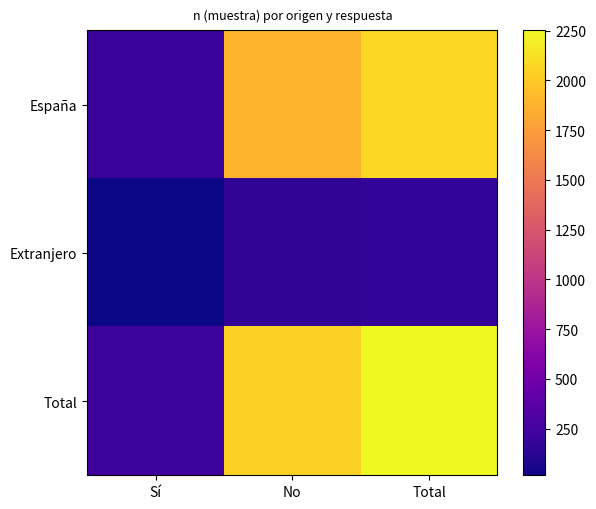

What is the total value across all series at No?

4071